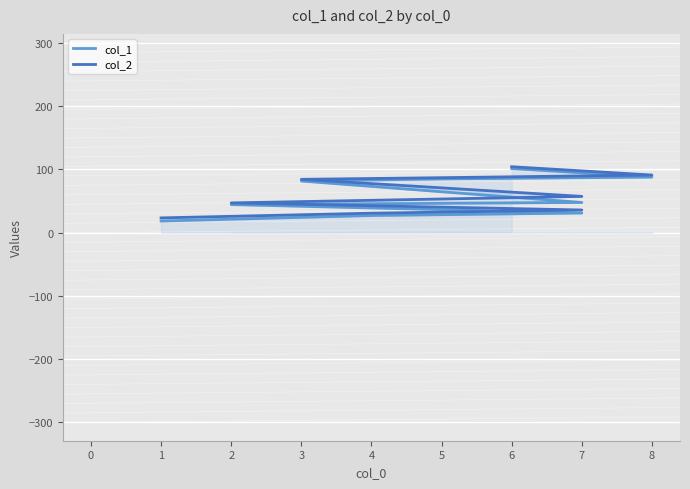

Which has a higher value, 2 or 5?

5